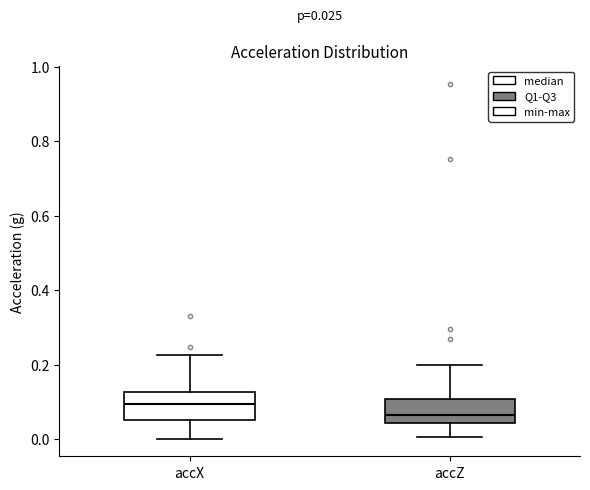

Which box's median line is the lowest?

accZ